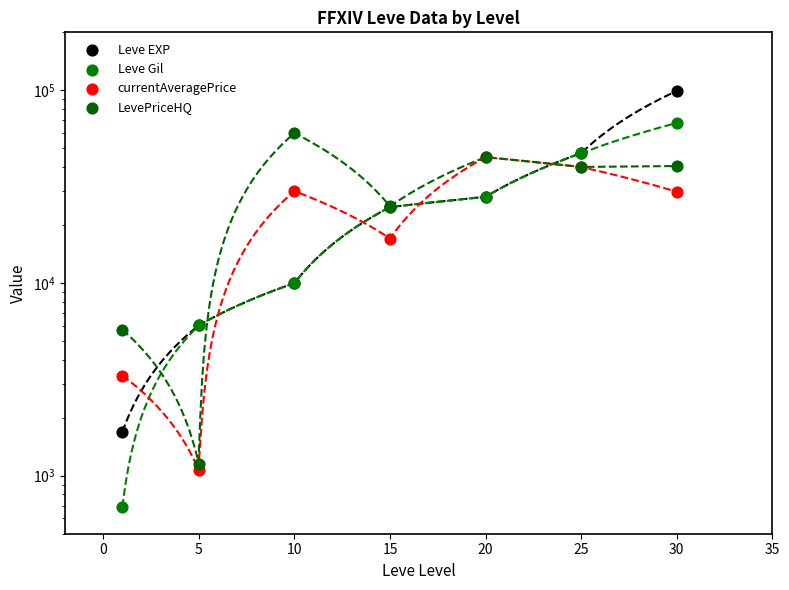

Which series contains the lowest Y value?

Leve Gil